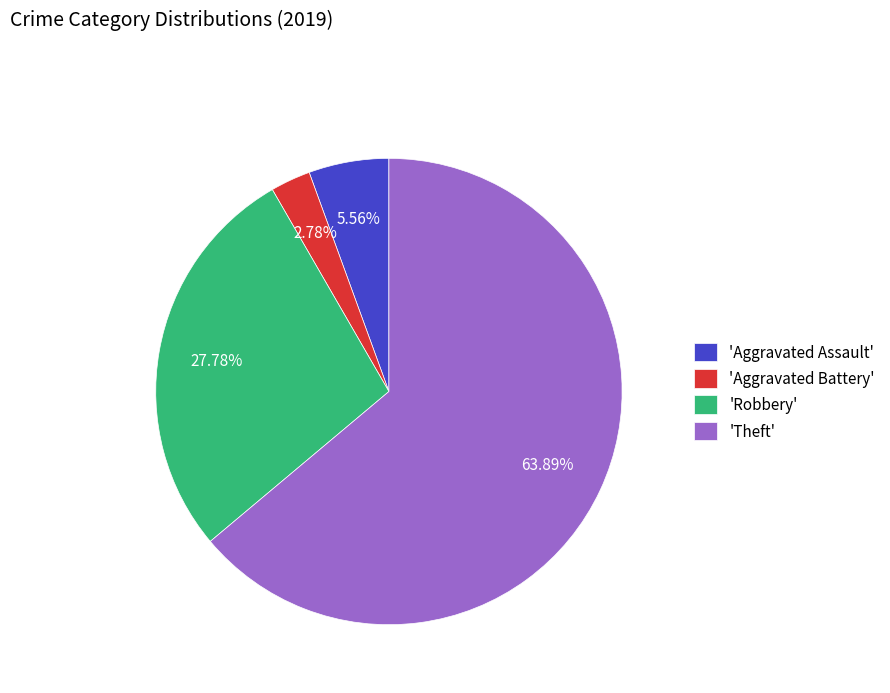

Rank the categories by value from highest to lowest.

'Theft', 'Robbery', 'Aggravated Assault', 'Aggravated Battery'